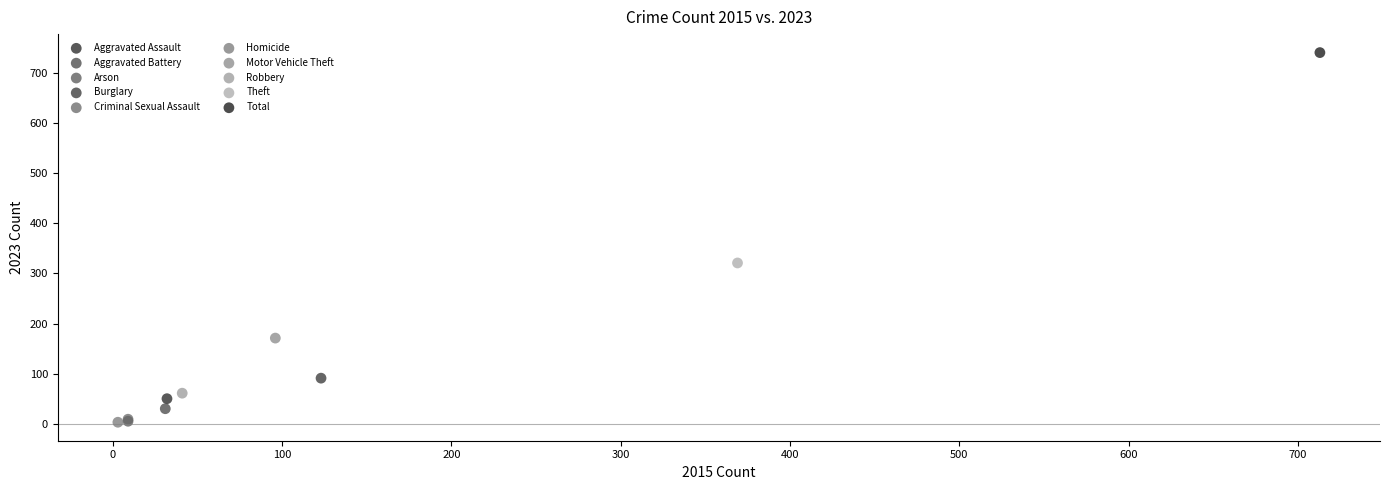

What are all the series names shown in the legend?

Aggravated Assault, Aggravated Battery, Arson, Burglary, Criminal Sexual Assault, Homicide, Motor Vehicle Theft, Robbery, Theft, Total